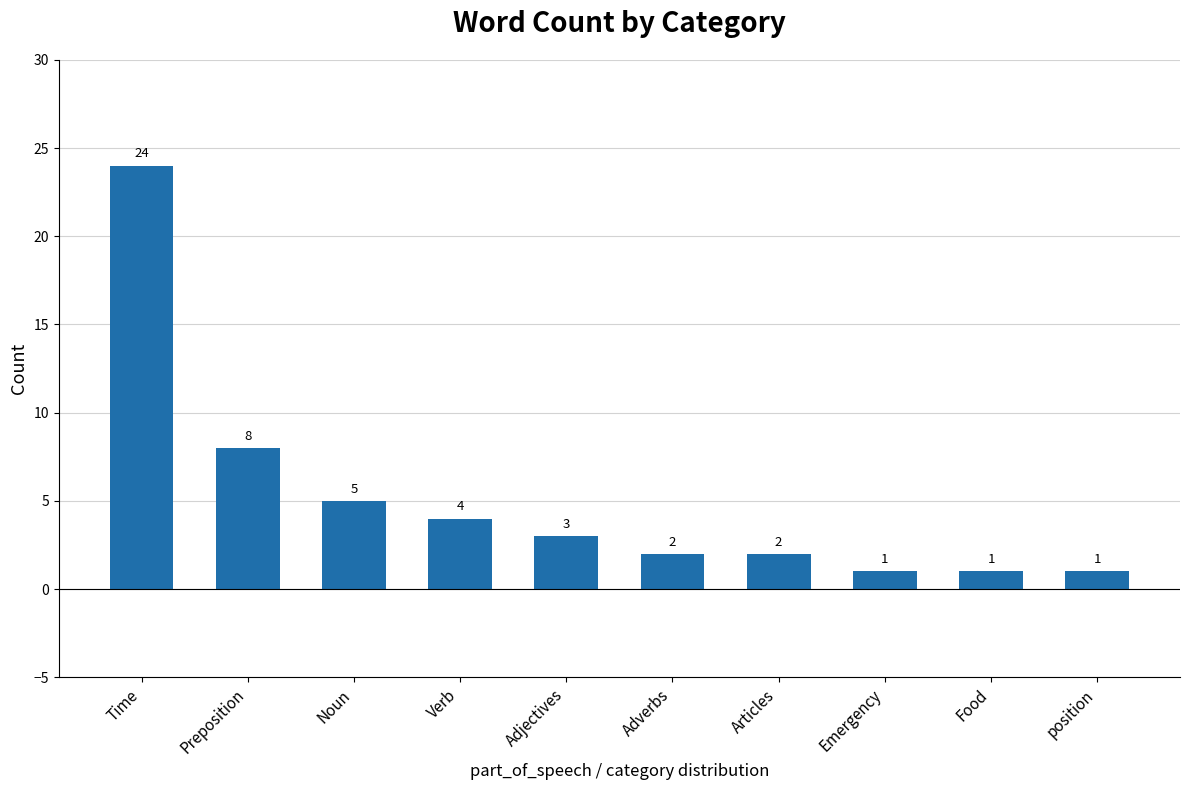

How many bars are there in total?

10